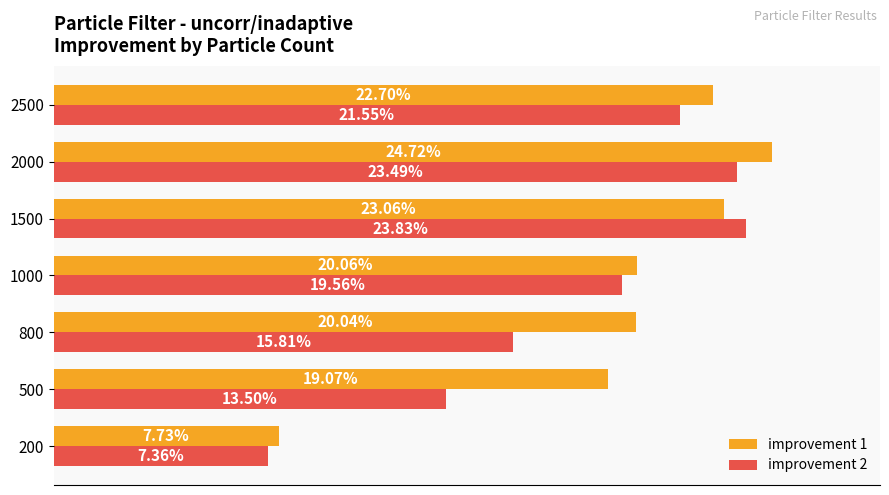

Is the value of improvement 2 at 1500 greater than the value of improvement 1 at 800?

Yes